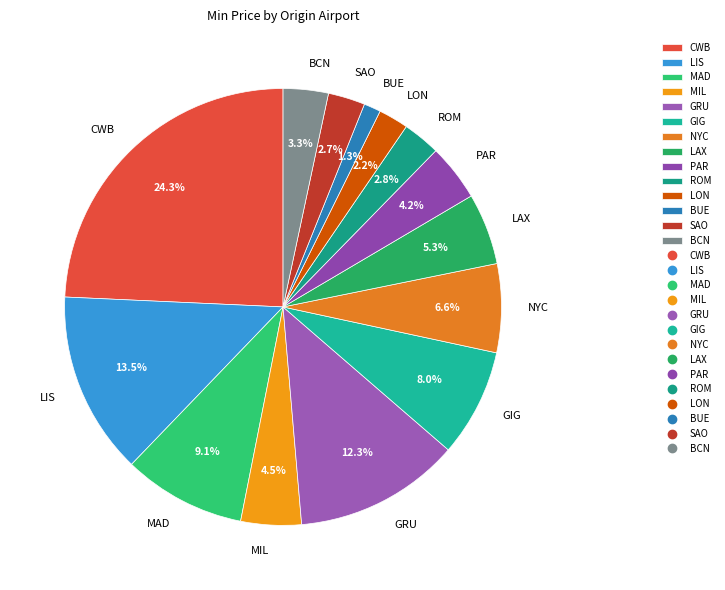

To the nearest percent, what percentage of the pie is MAD?

9%